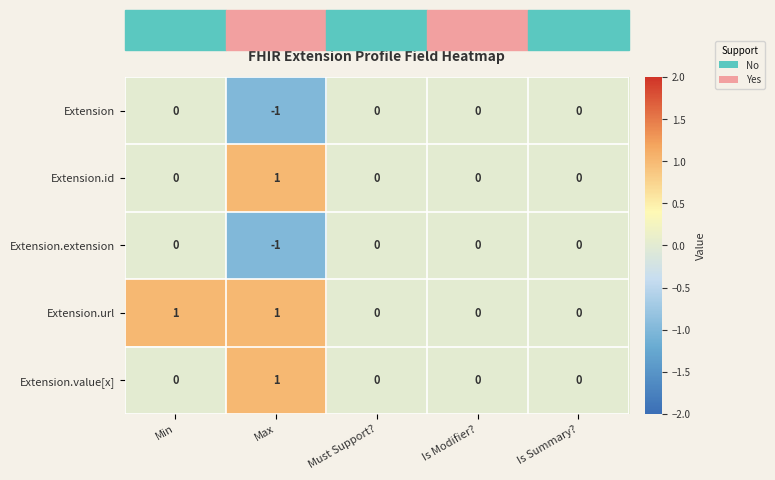

The value of Extension at Min is 0. True or false?

True